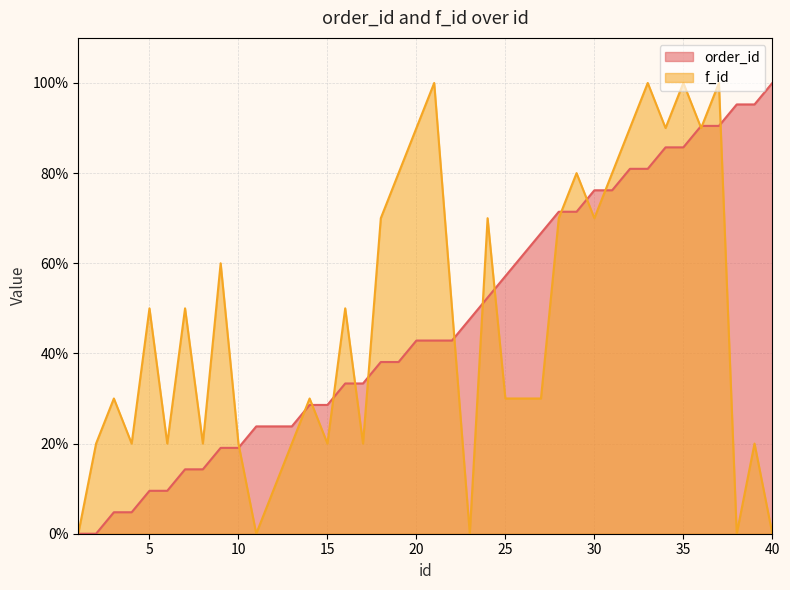

What is the value of the f_id point at the 2nd from the left?

20.0